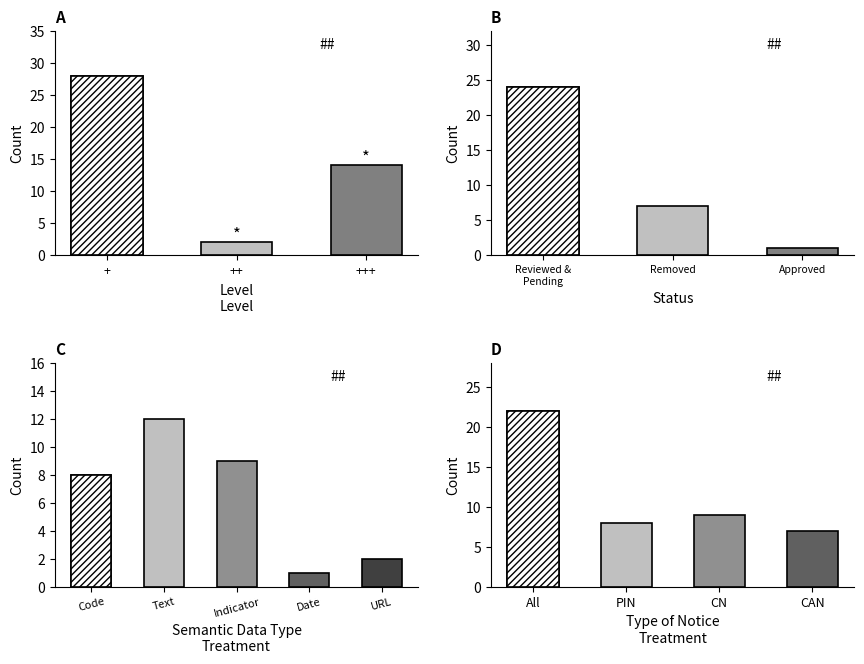

At which category is the sum across all series the highest?

+